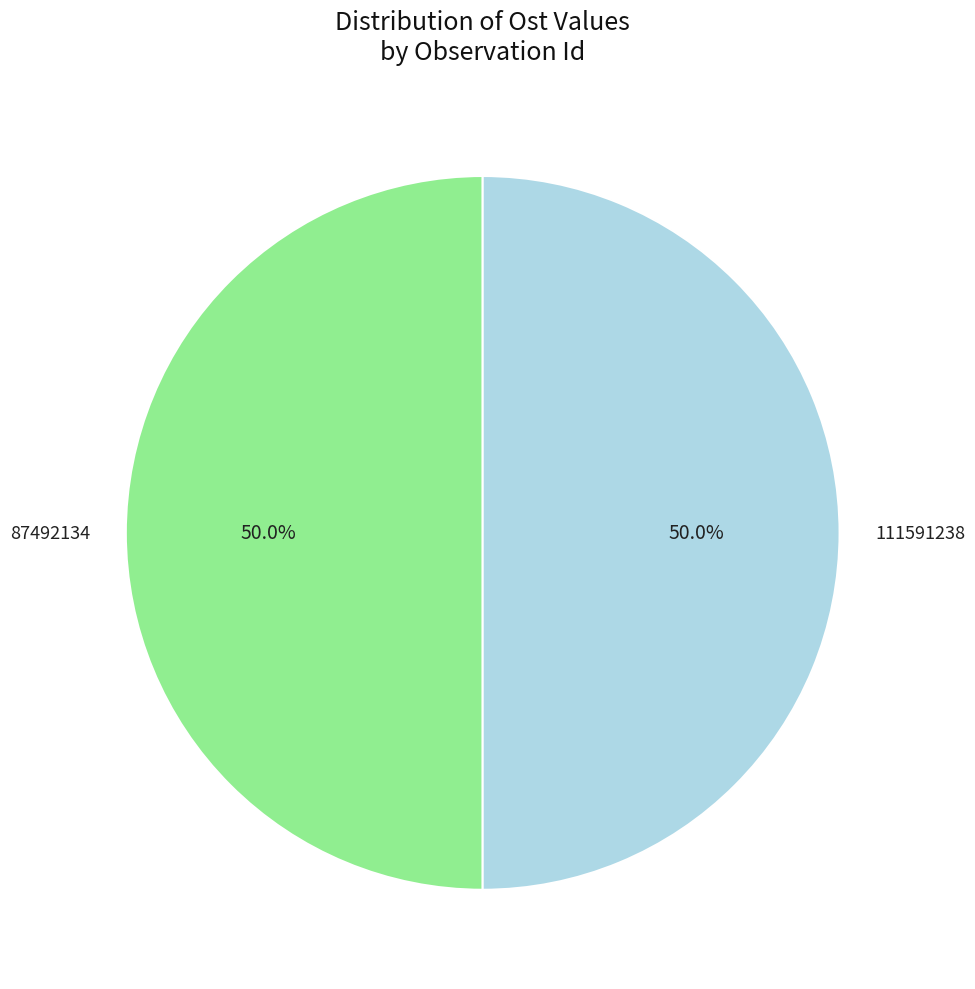

Approximately how many times larger is the value at 111591238 compared to 87492134?

1.0